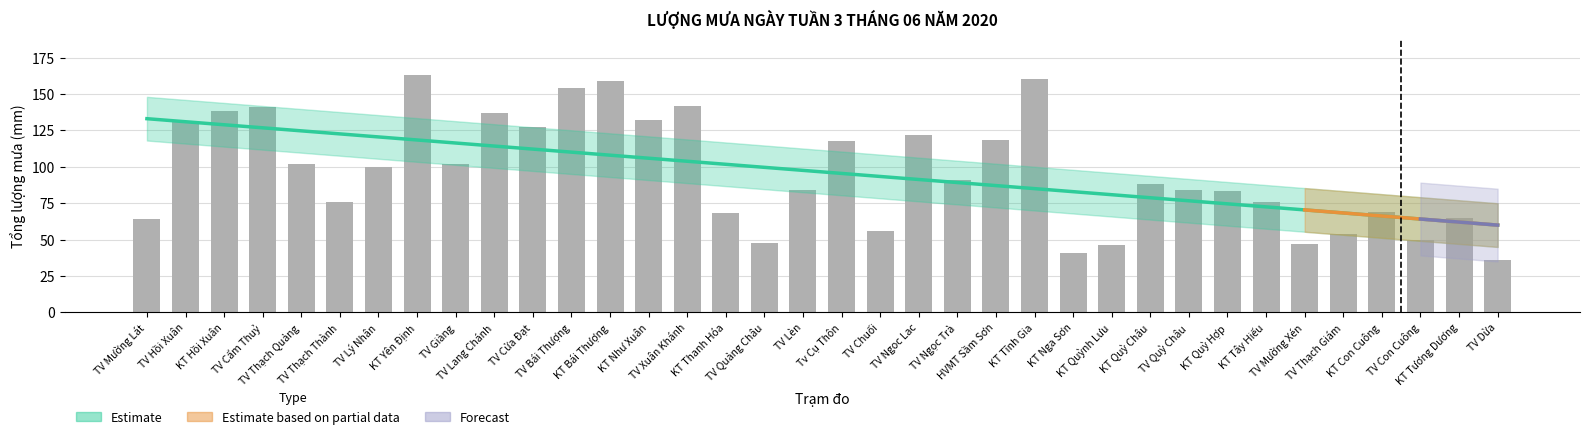

What is the minimum value shown in the chart?

36.0